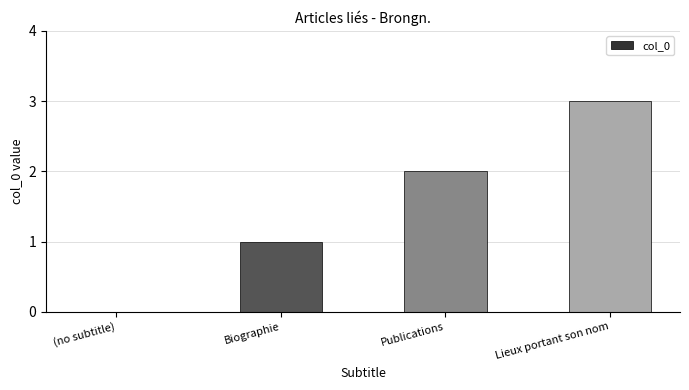

The chart shows a value of 3 at Lieux portant son nom. True or false?

True